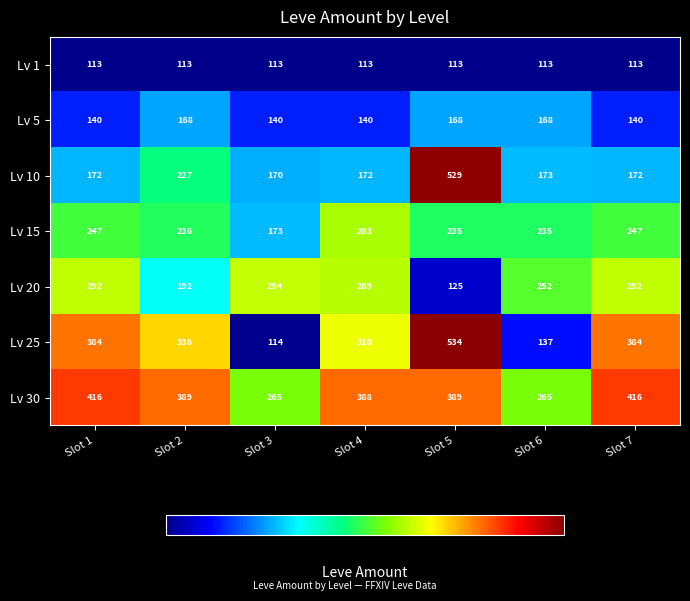

At which label is Lv 30 closest to 340?

Slot 4